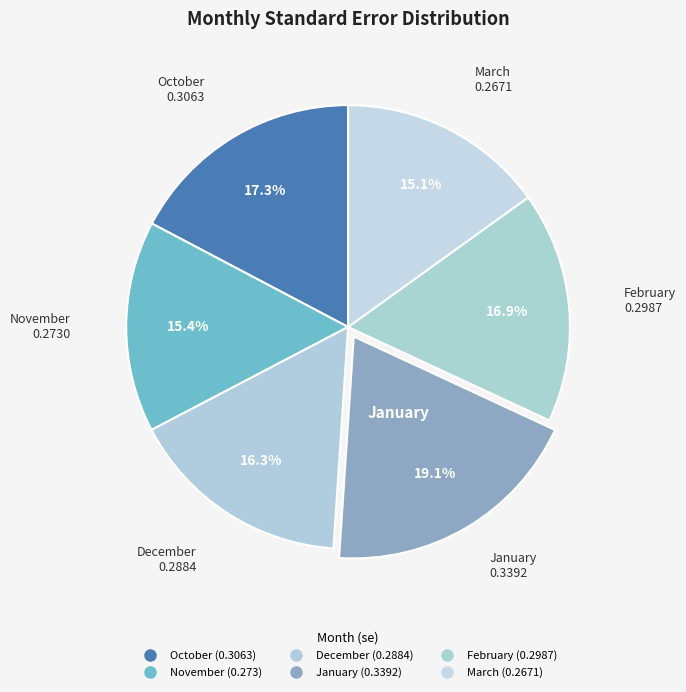

How many slices are in this pie chart?

6